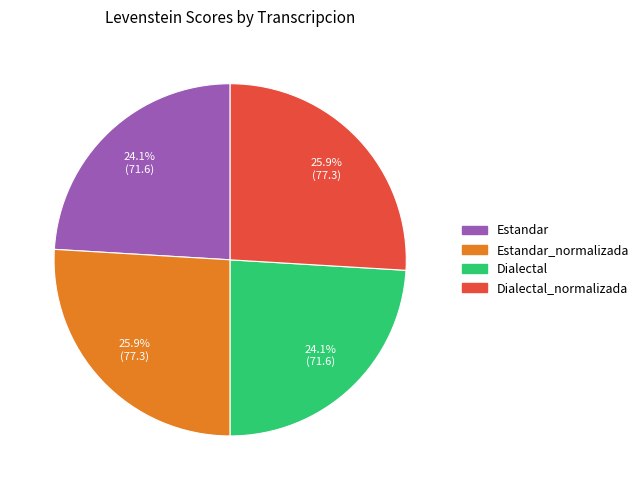

Is there any slice that represents more than half of the pie?

No